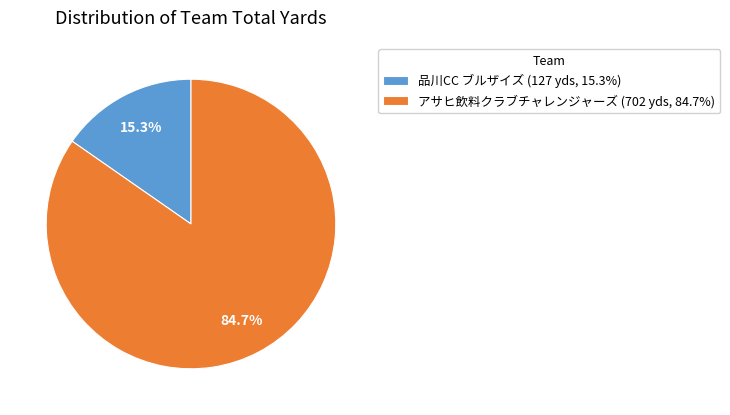

Which has a higher value, アサヒ飲料クラブチャレンジャーズ (702 yds, 84.7%) or 品川CC ブルザイズ (127 yds, 15.3%)?

アサヒ飲料クラブチャレンジャーズ (702 yds, 84.7%)